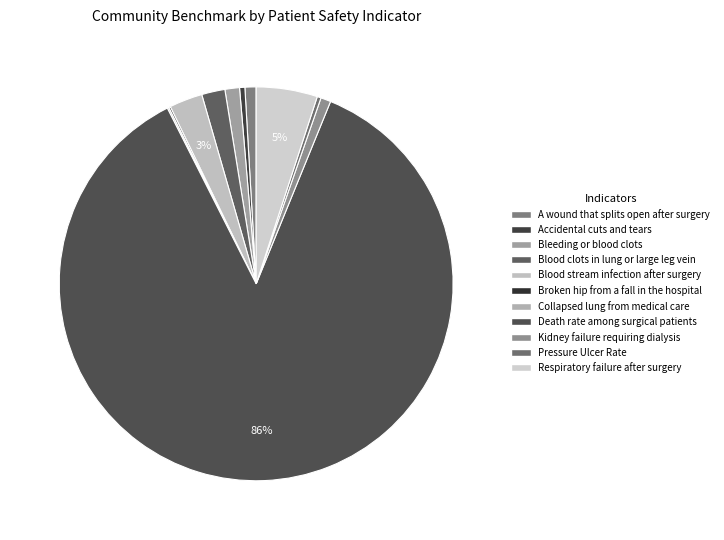

To the nearest percent, what is the difference between the largest and smallest slice percentages?

86%